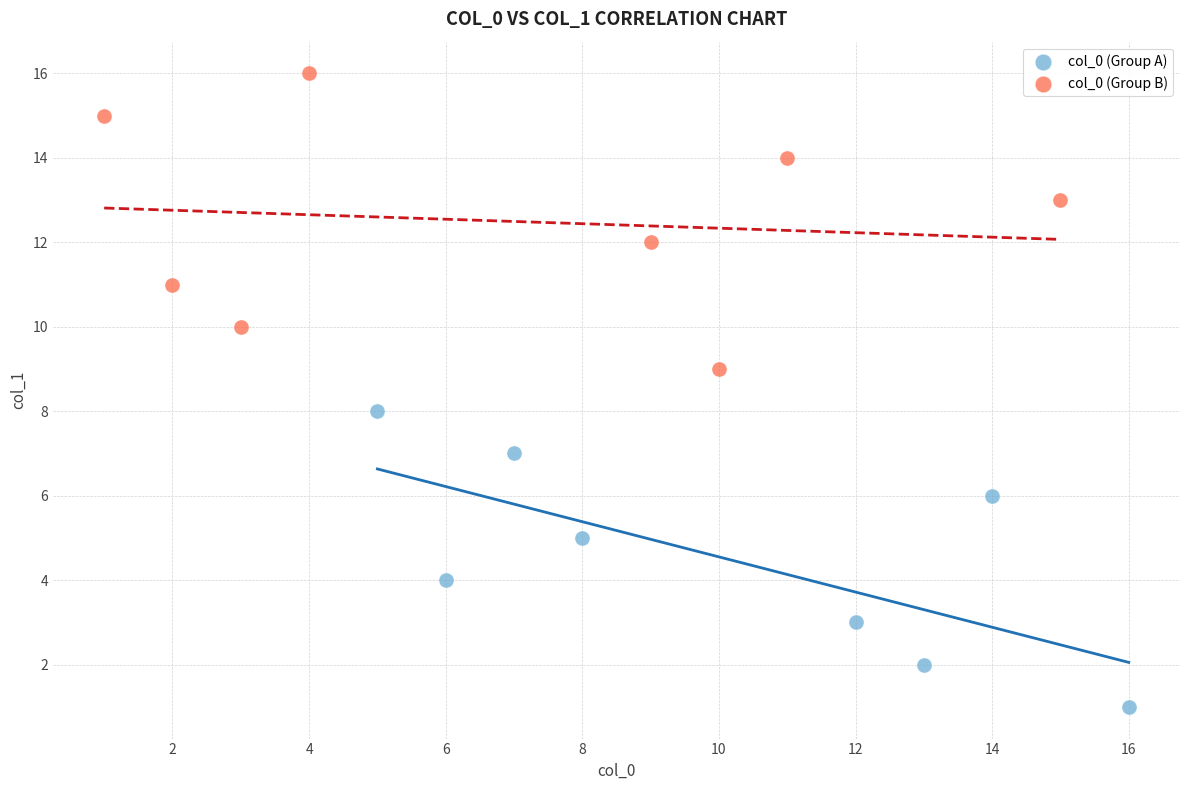

Which series contains the highest Y value?

col_0 (Group B)